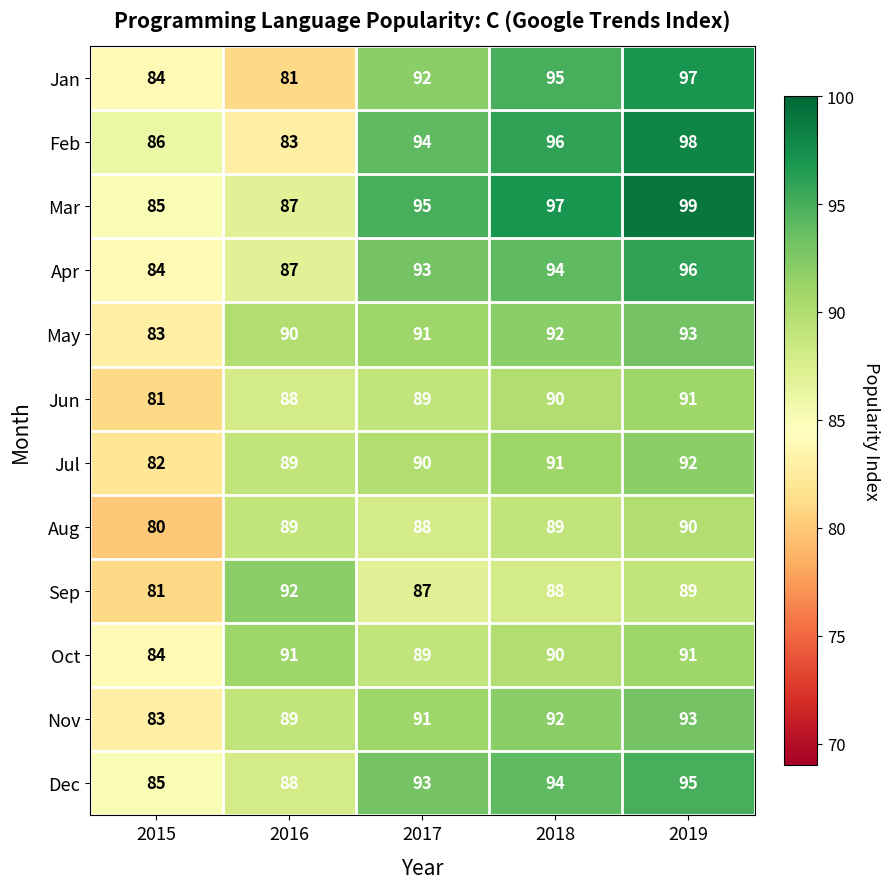

What is the total value across all series at 2017?

1092